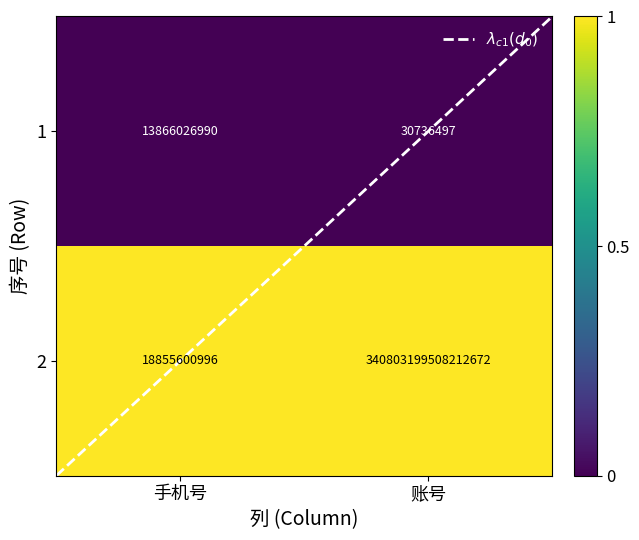

At which category is the sum across all series the highest?

账号